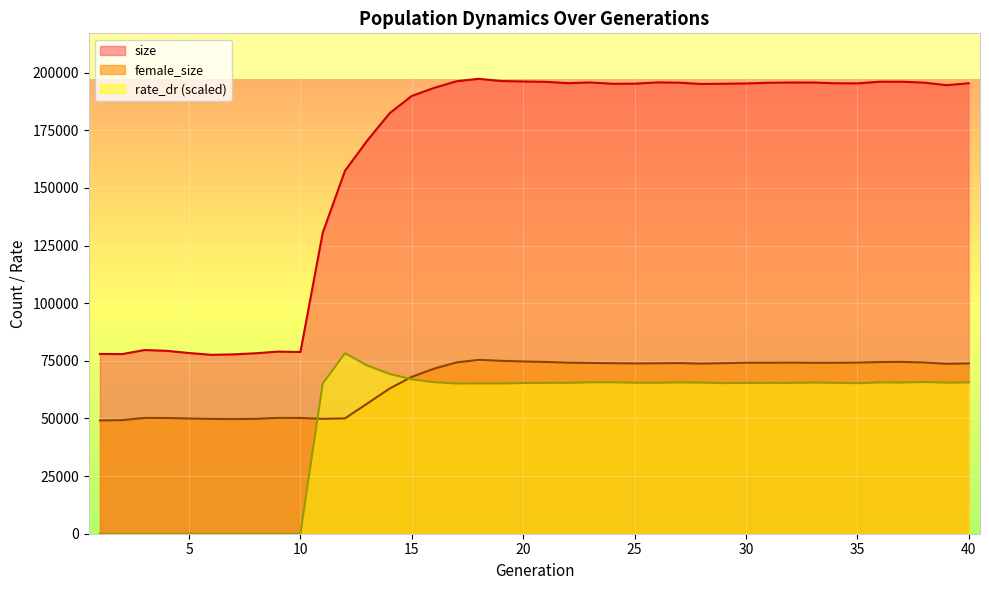

True or false: size has a value of 43076.2 at 38.

False